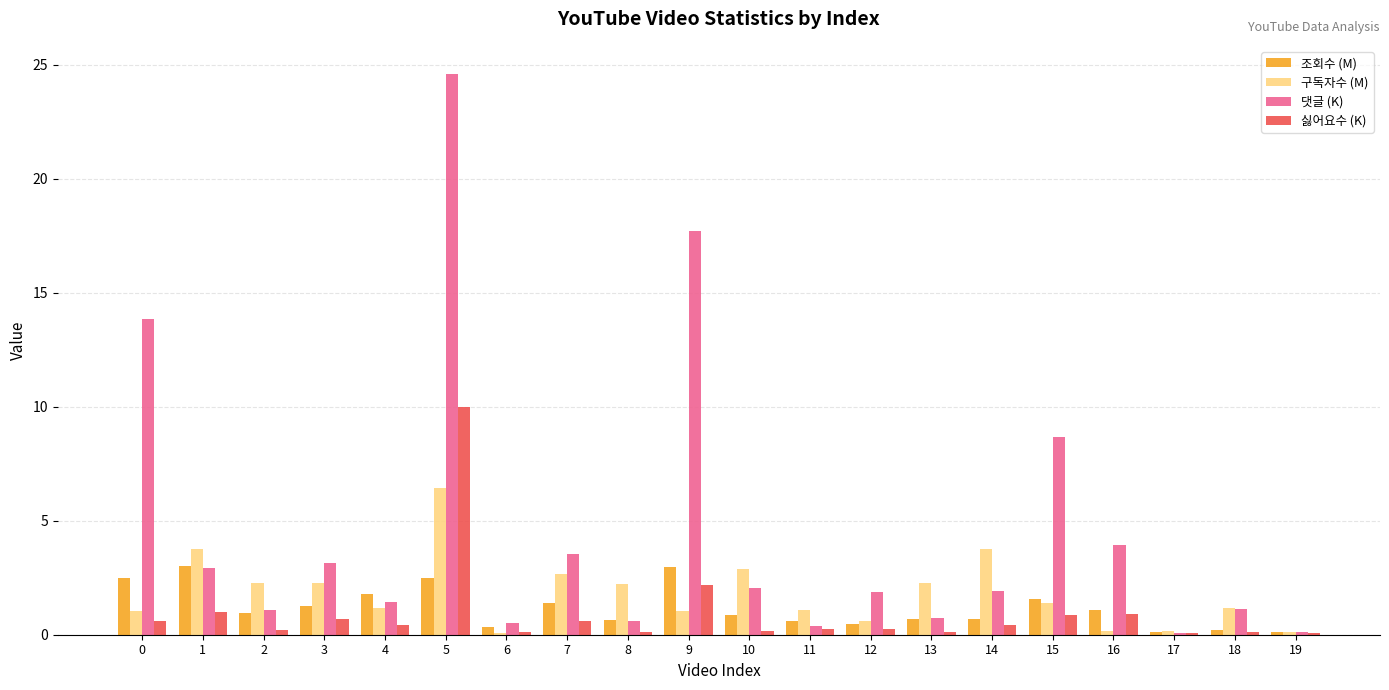

What is the total value across all series at 4?

4.8